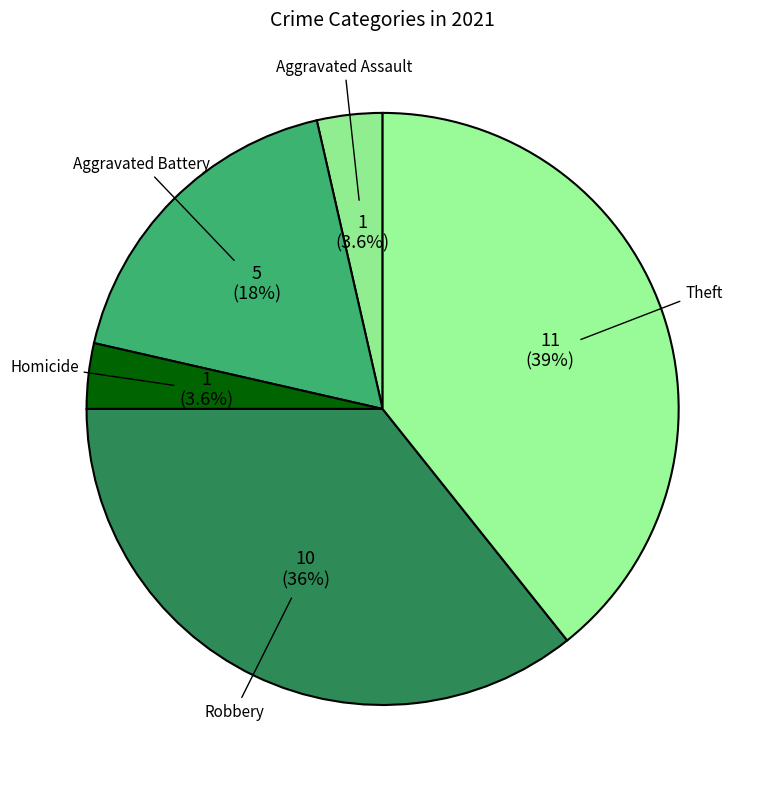

What portion of the pie excludes Aggravated Battery?

82.1%